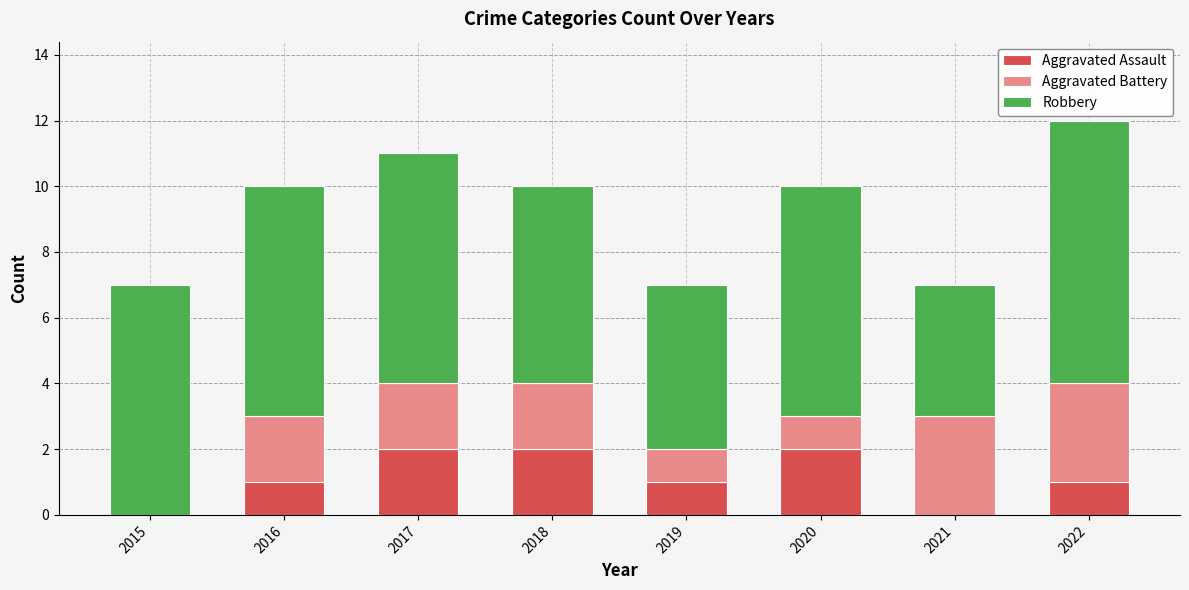

At which category is the sum across all series the highest?

2022